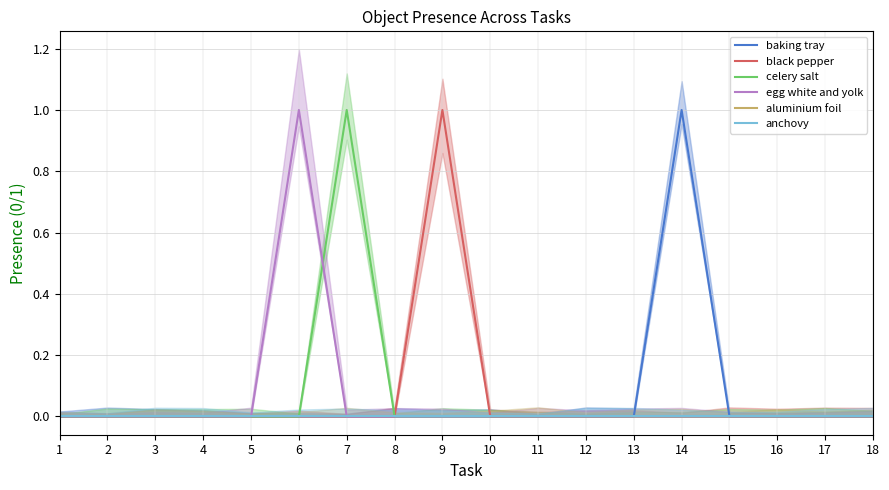

Is this an area chart (filled region under the line)?

No